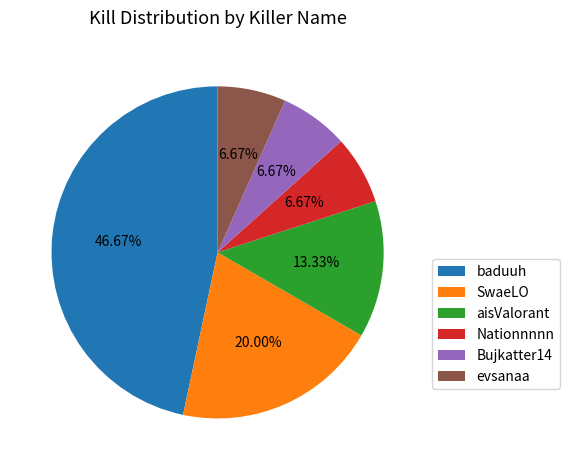

Is the sum of evsanaa and aisValorant greater than half?

No